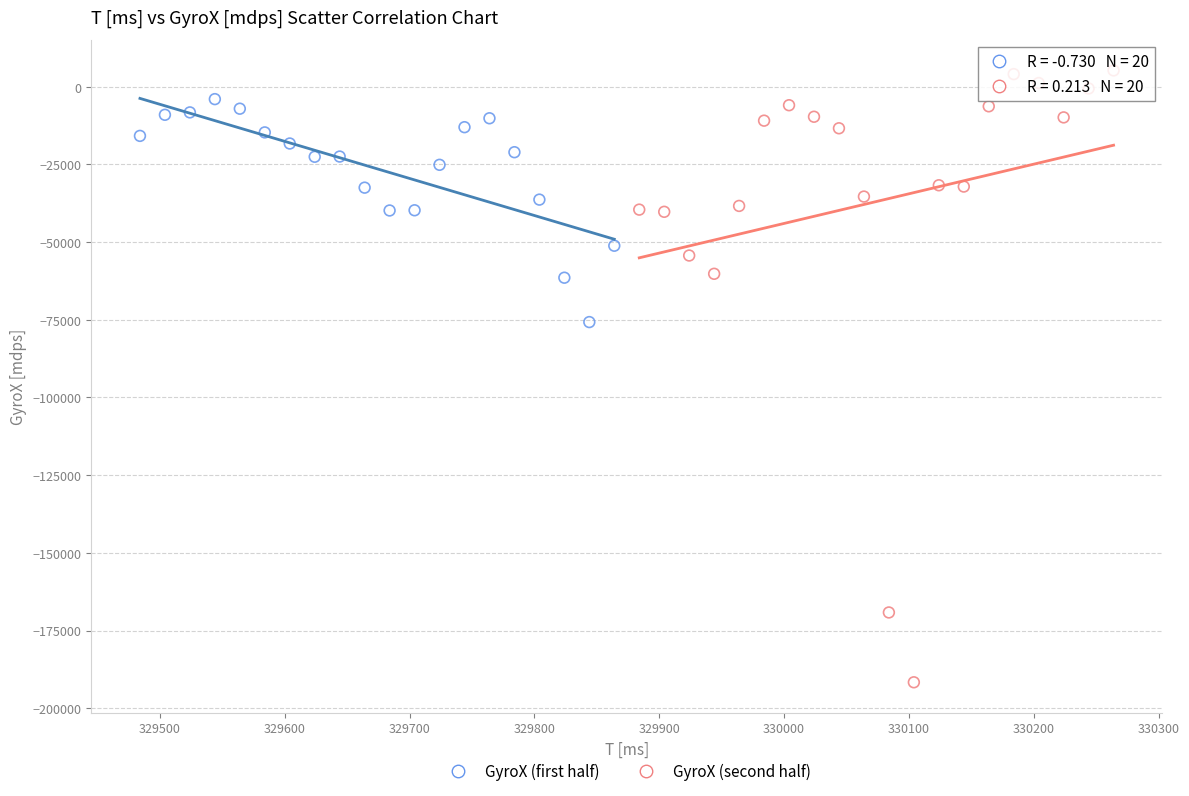

Which series reaches the minimum Y coordinate?

GyroX (second half)